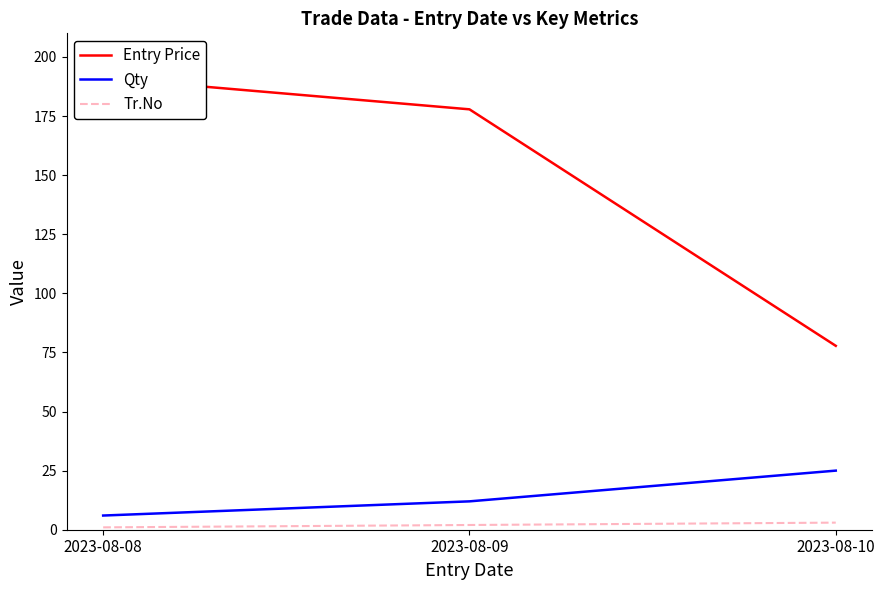

True or false: Entry Price has a value of 177.8 at 2023-08-09.

True